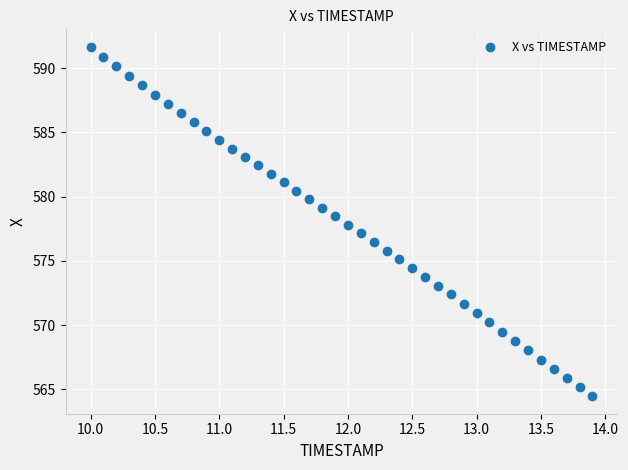

What is the range of X values (max minus min)?

3.9